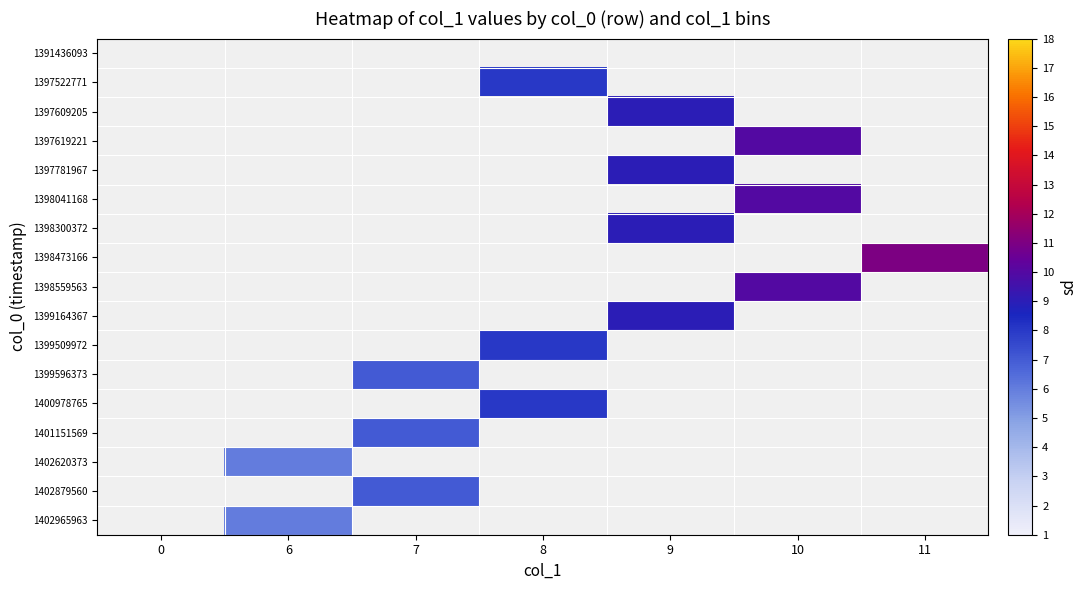

Rank the series by their maximum value, from highest to lowest.

1398473166, 1397619221, 1398041168, 1398559563, 1397609205, 1397781967, 1398300372, 1399164367, 1397522771, 1399509972, 1400978765, 1399596373, 1401151569, 1402879560, 1402620373, 1402965963, 1391436093